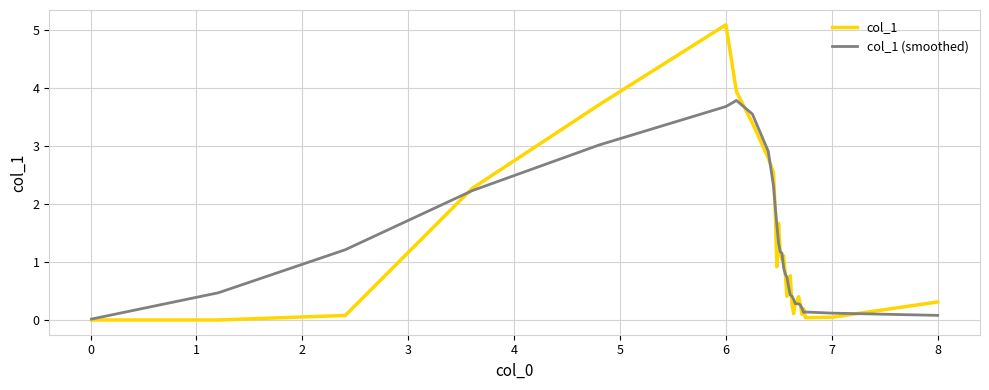

List the series in order of their peak value, highest first.

col_1, col_1 (smoothed)